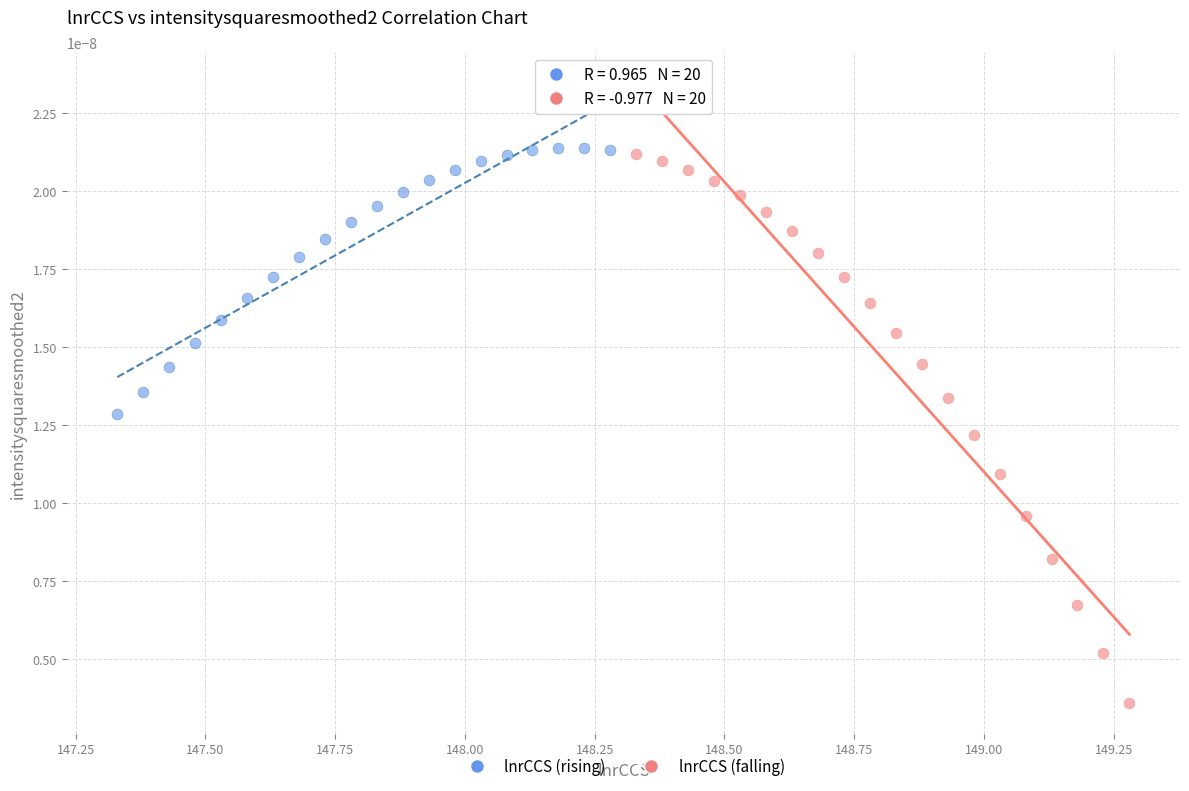

Which series contains the highest Y value?

lnrCCS (rising)